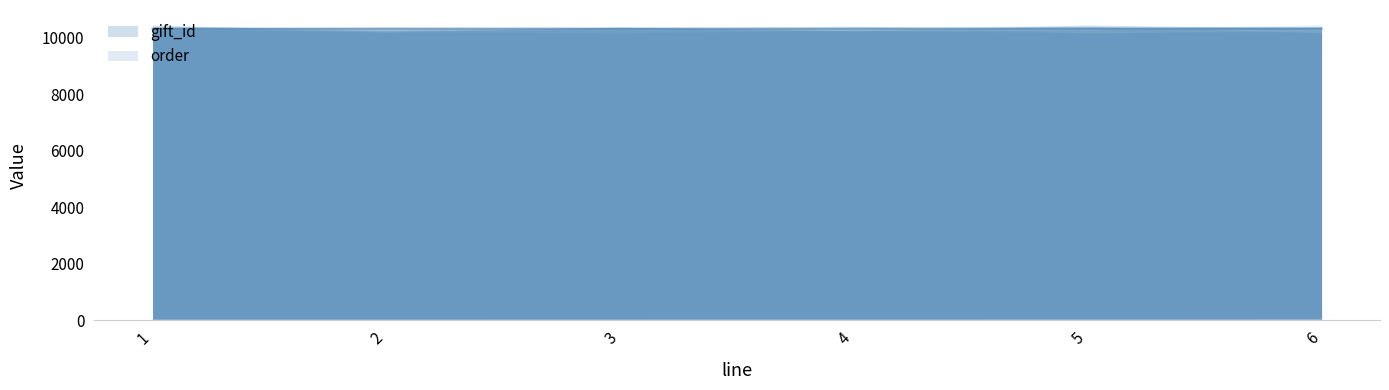

What is the approximate value of order at 6?

6